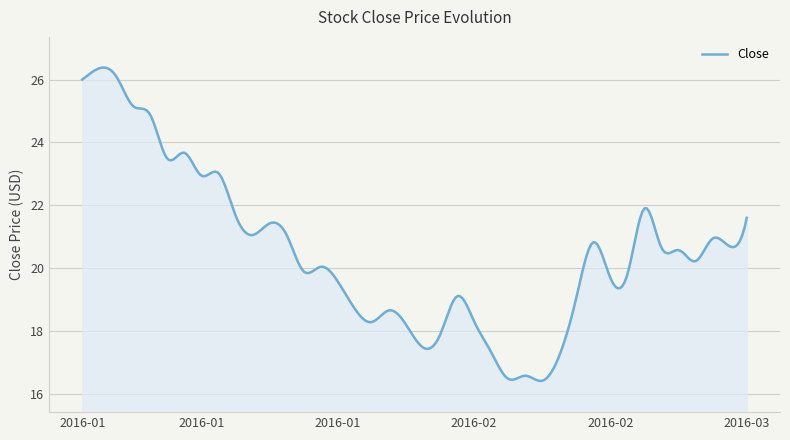

What is the smallest value displayed?

16.4